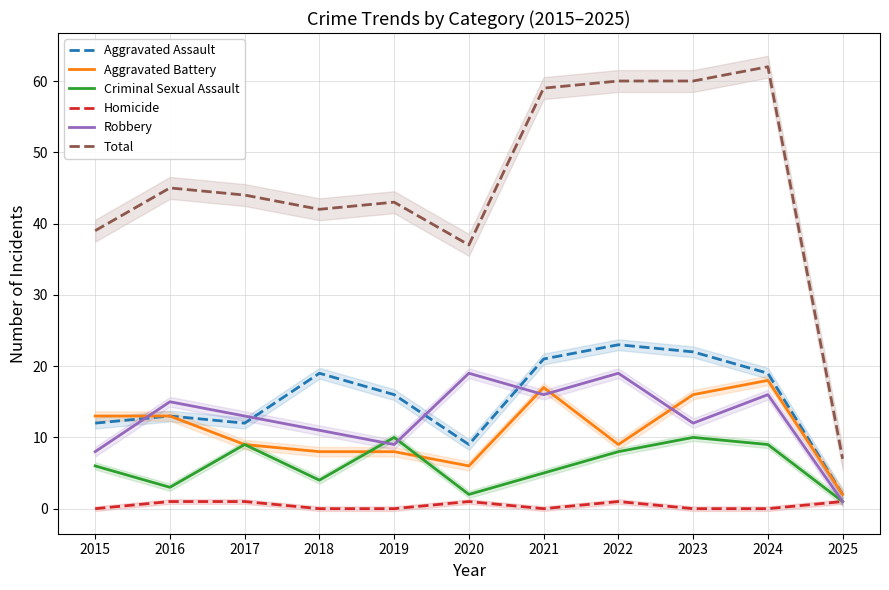

What are all the series names shown in the legend?

Aggravated Assault, Aggravated Battery, Criminal Sexual Assault, Homicide, Robbery, Total